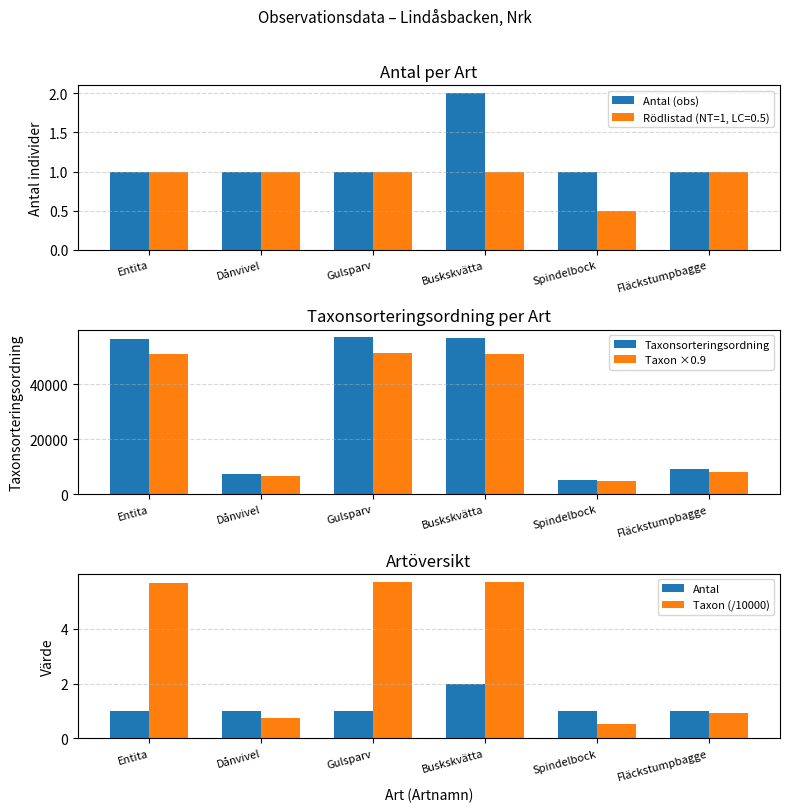

What is the label of the 6th bar from the left?

Fläckstumpbagge